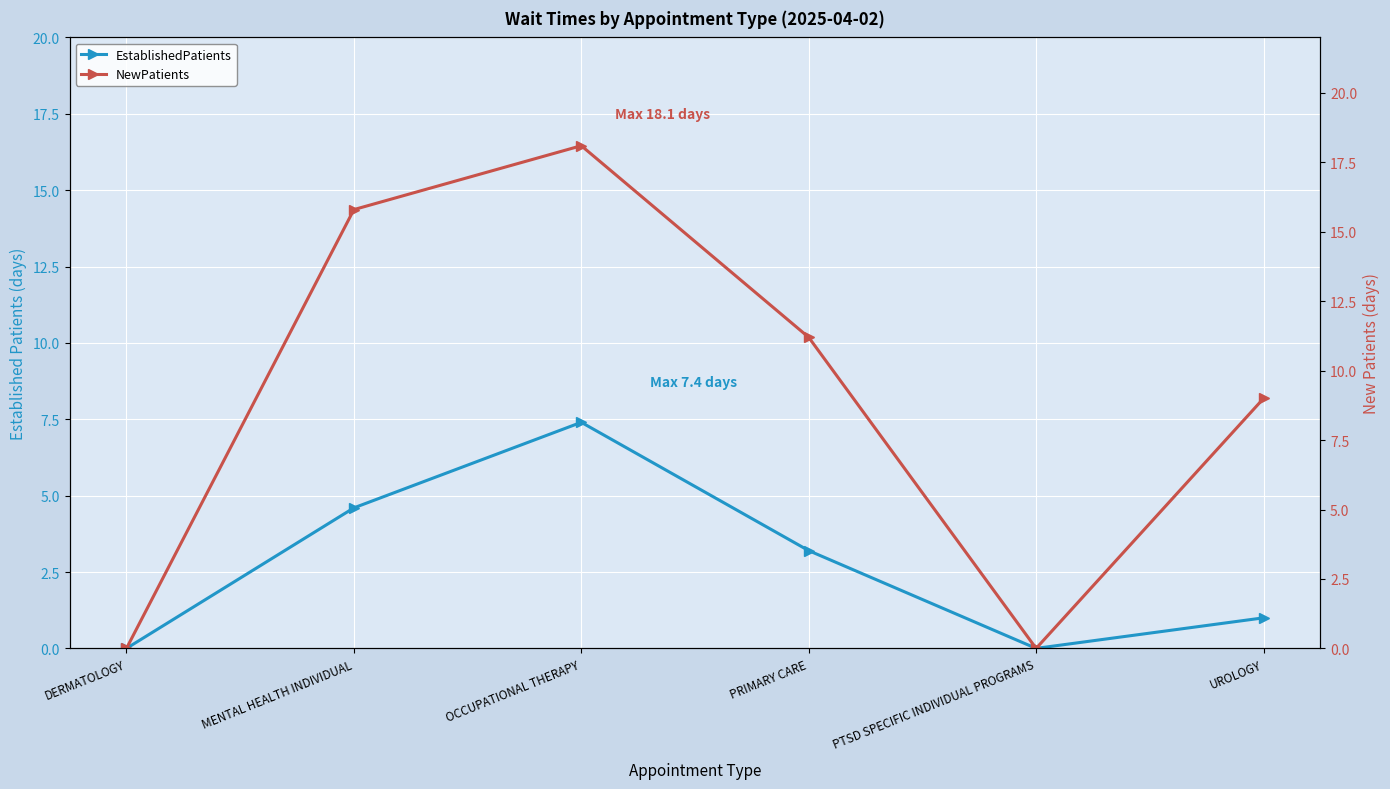

True or false: NewPatients and EstablishedPatients cross at least once.

False